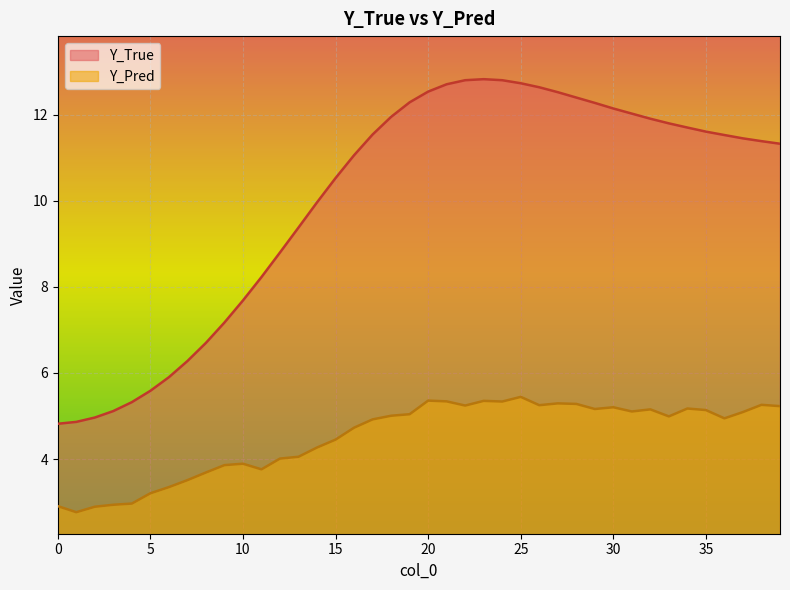

How many values in the Y_Pred series are below 5?

20